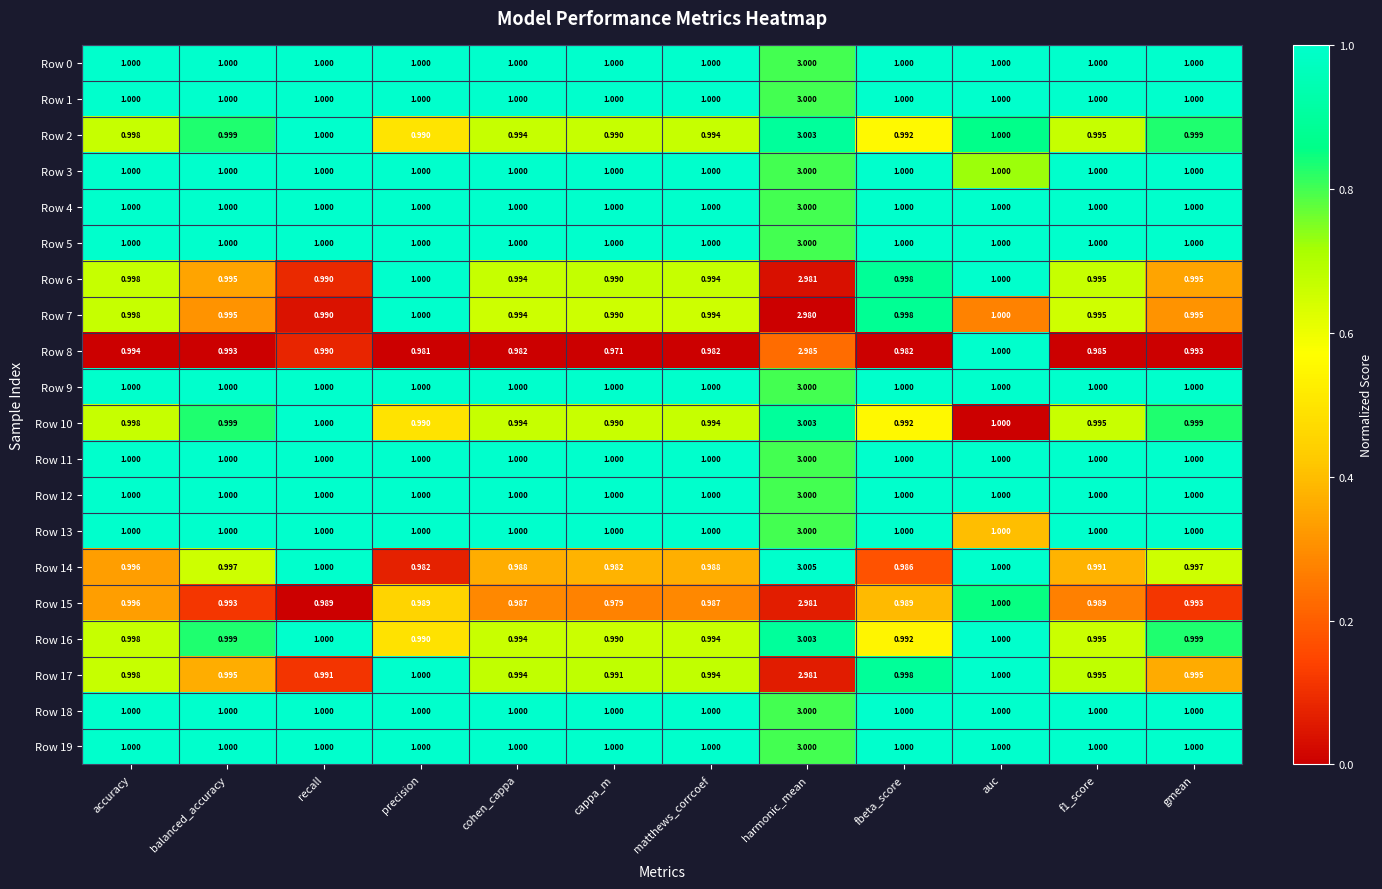

Which category has the highest value in the Row 14 series?

harmonic_mean